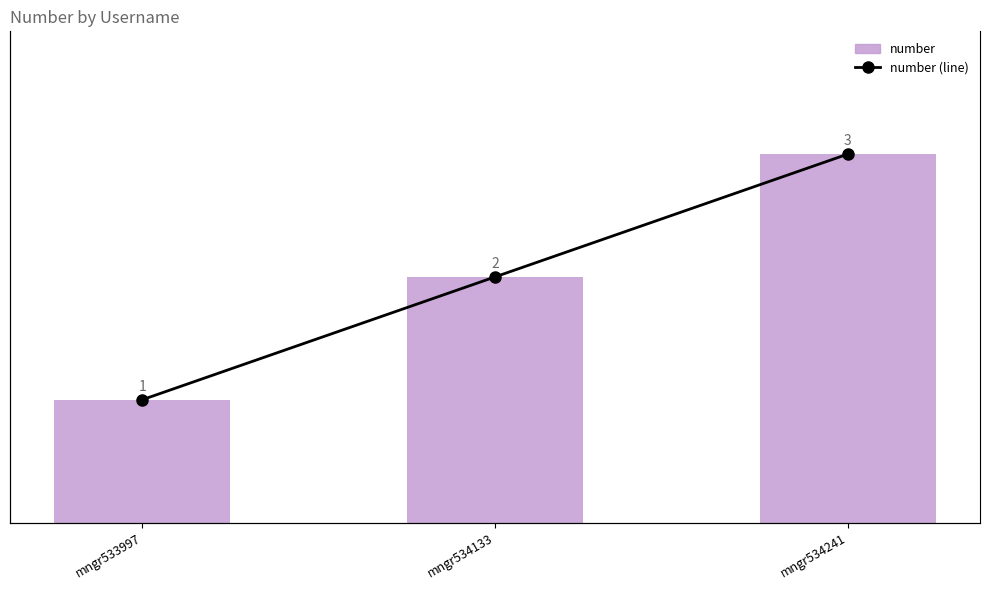

At which category does the chart reach its peak across all series?

mngr534241